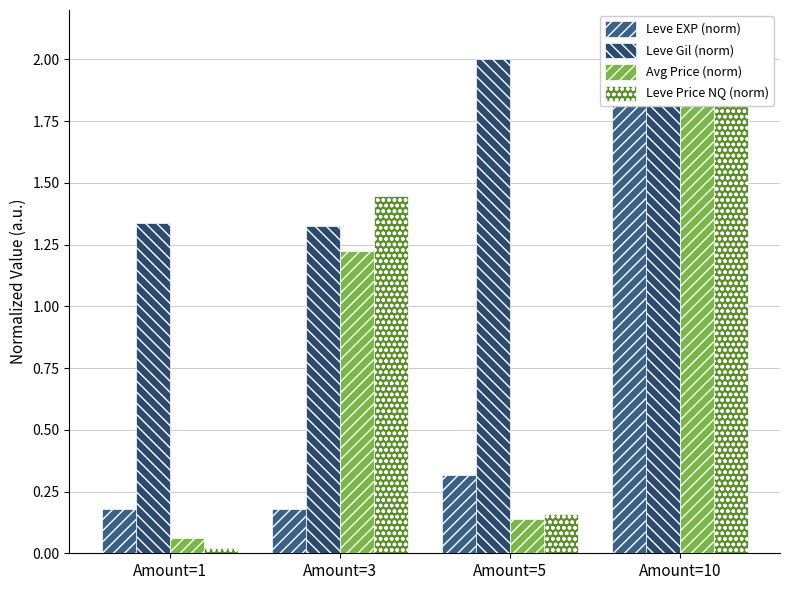

What is the difference between the second highest and minimum values in the Avg Price (norm) series?

1.2